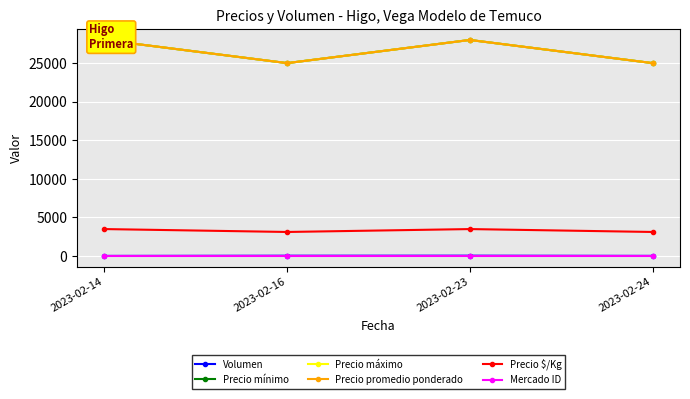

Reading right to left, what are all the values shown in this chart?

Volumen: 30	55	50	25
Precio mínimo: 25000	28000	25000	28000
Precio máximo: 25000	28000	25000	28000
Precio promedio ponderado: 25000	28000	25000	28000
Precio $/Kg: 3125	3500	3125	3500
Mercado ID: 10	10	10	10